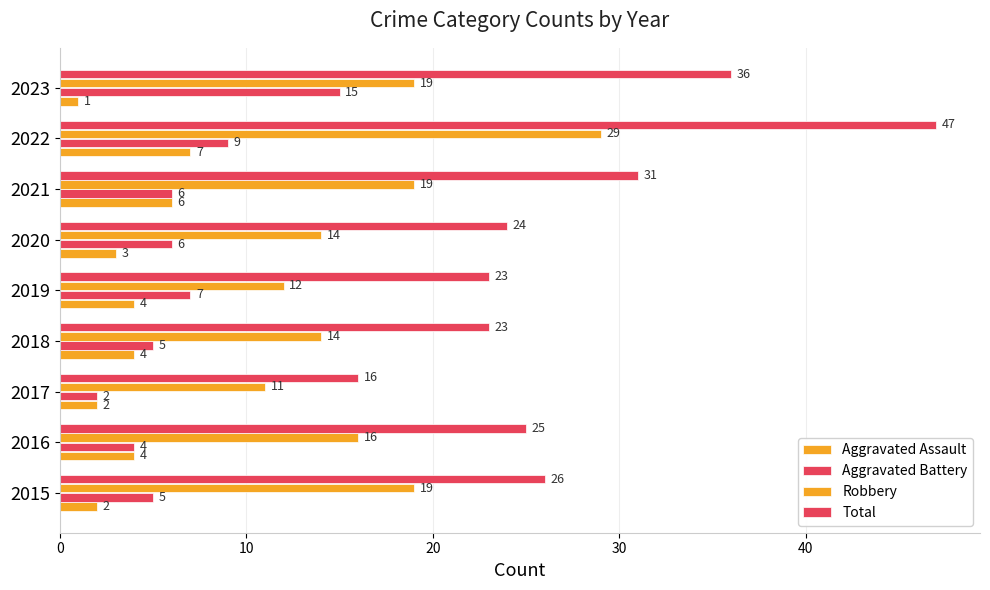

Count the number of data series in this chart.

4